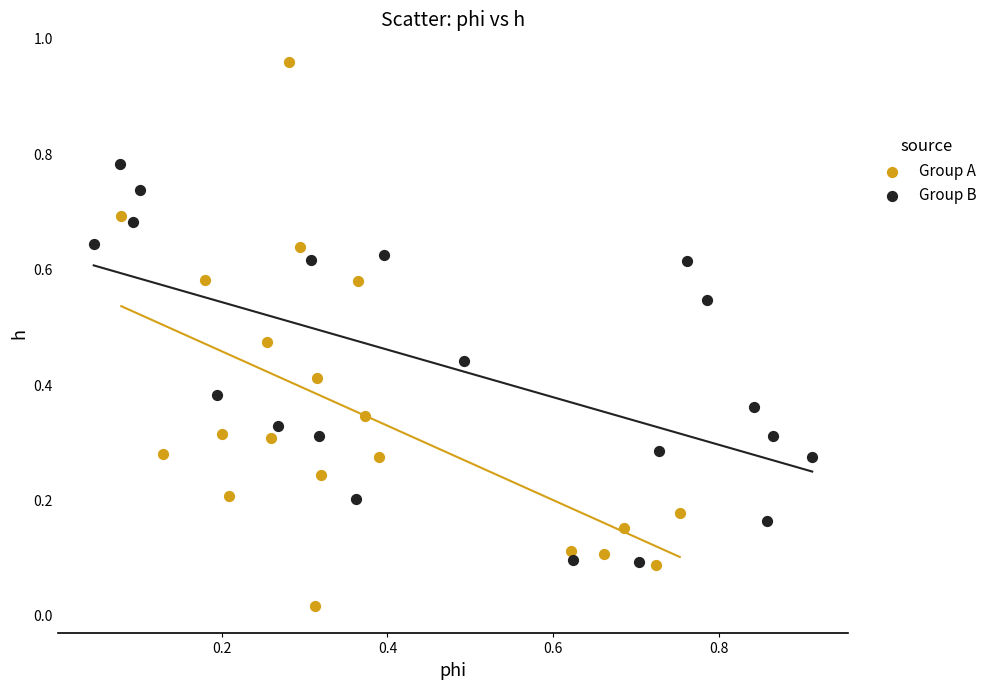

Which series contains the highest Y value?

Group A